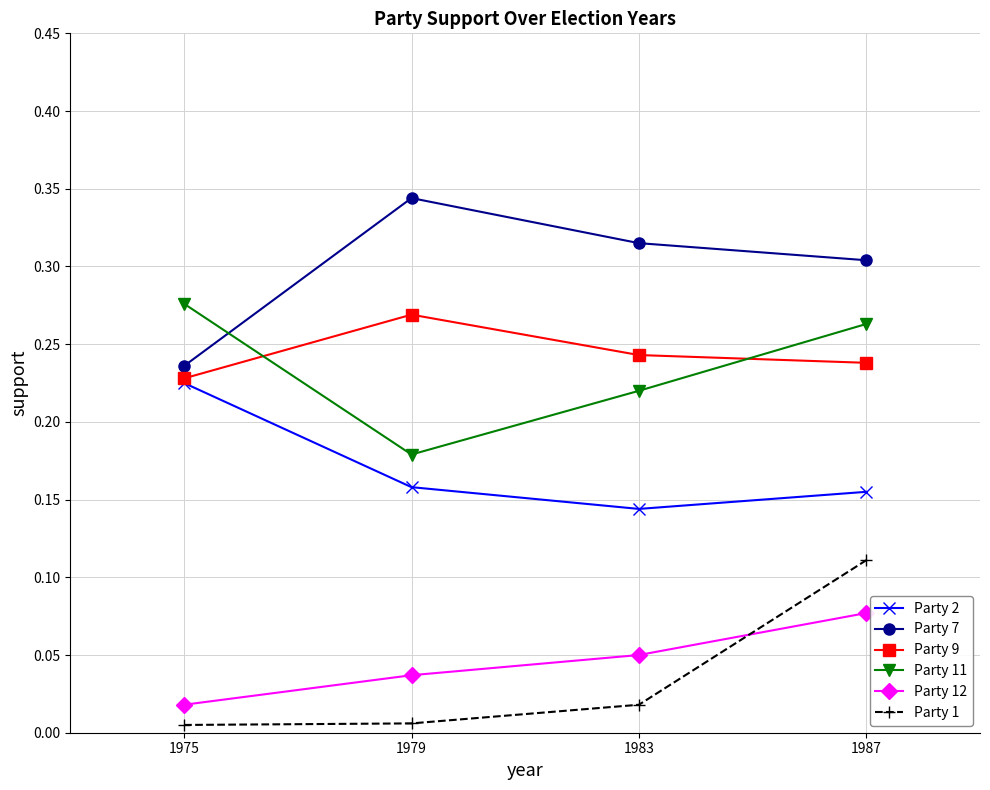

Count the number of categories in the chart.

4